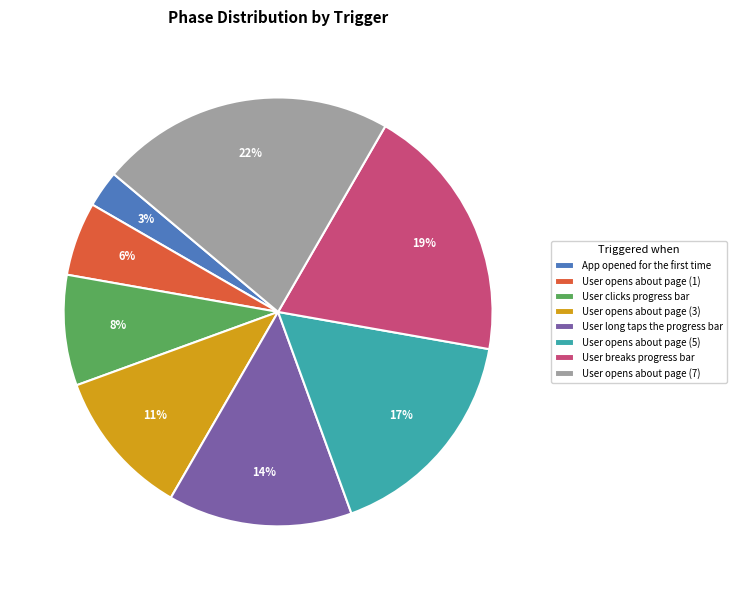

Count the number of slices in the pie.

8